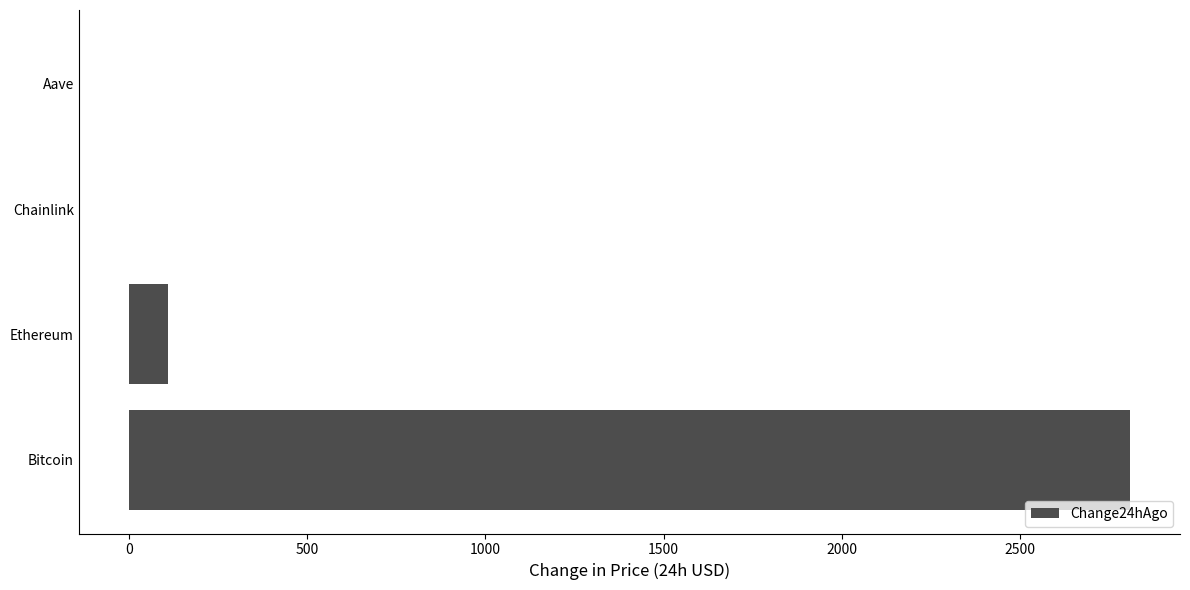

Count the number of data series in this chart.

1